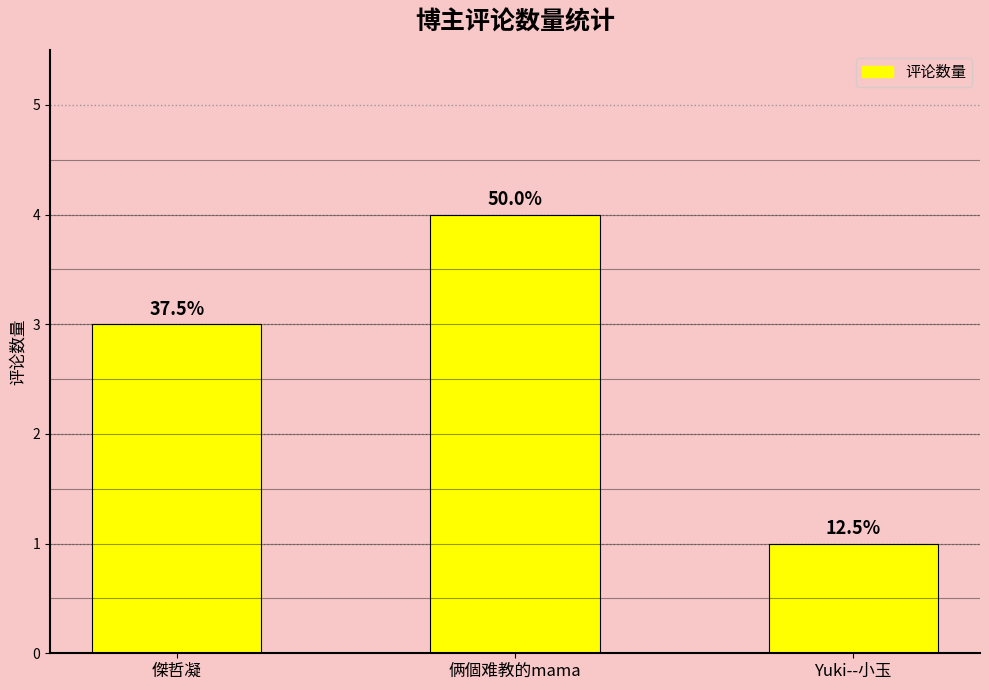

What is the value of the 3rd bar from the left?

1